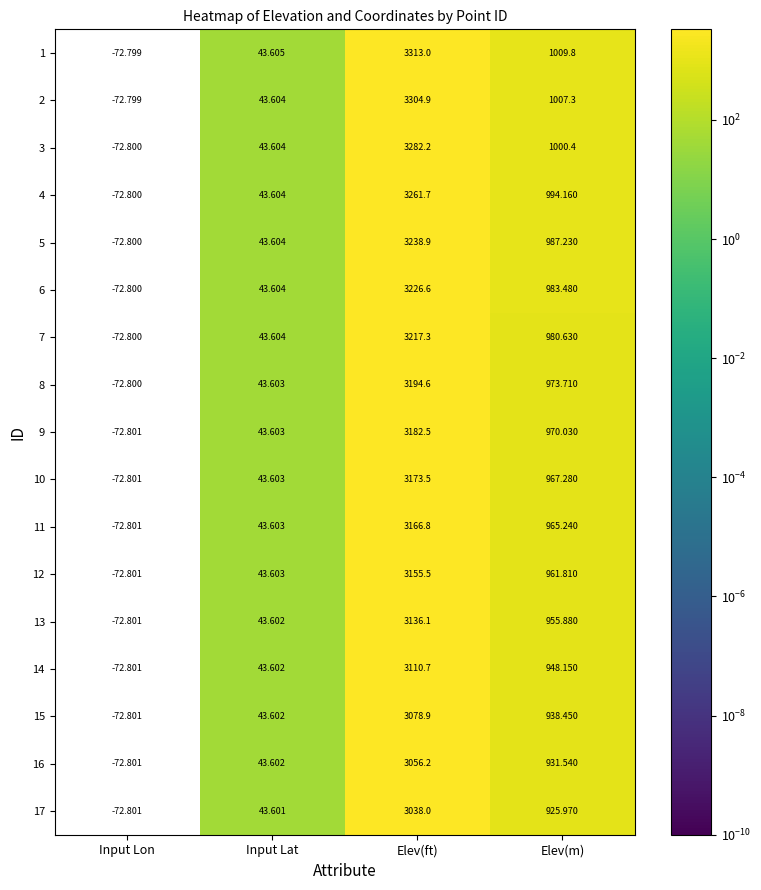

Which category has the highest value across all series?

Elev(ft)